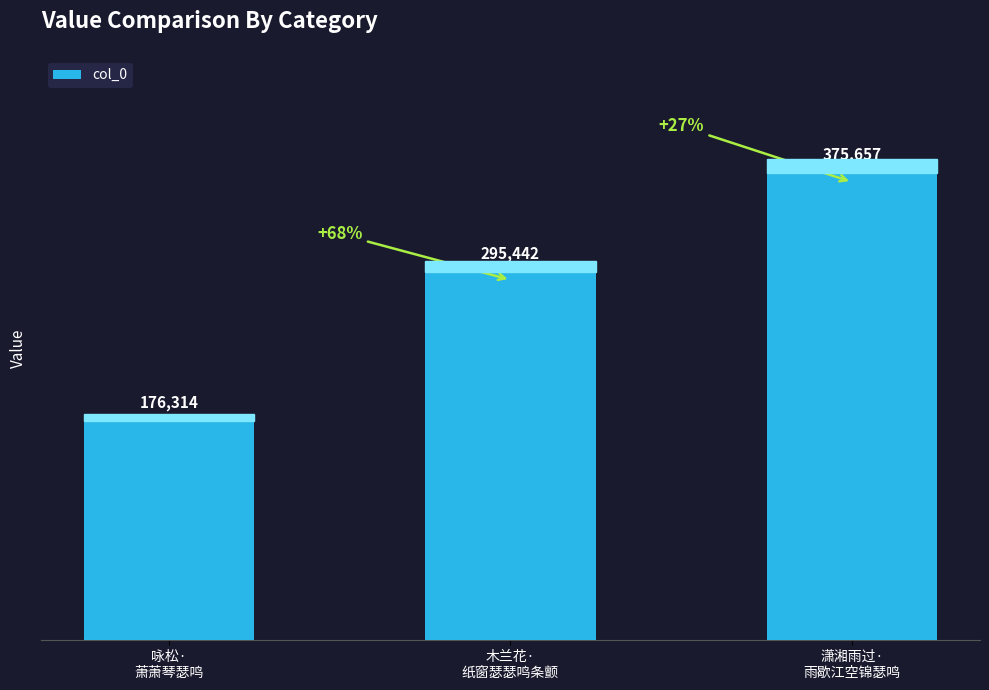

Which label corresponds to the largest value in the chart?

潇湘雨过·
雨歇江空锦瑟鸣